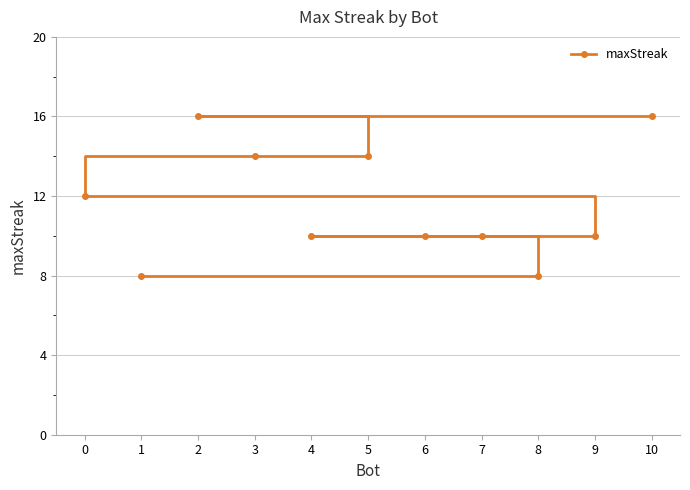

True or false: the data shows 4 at 1.

False